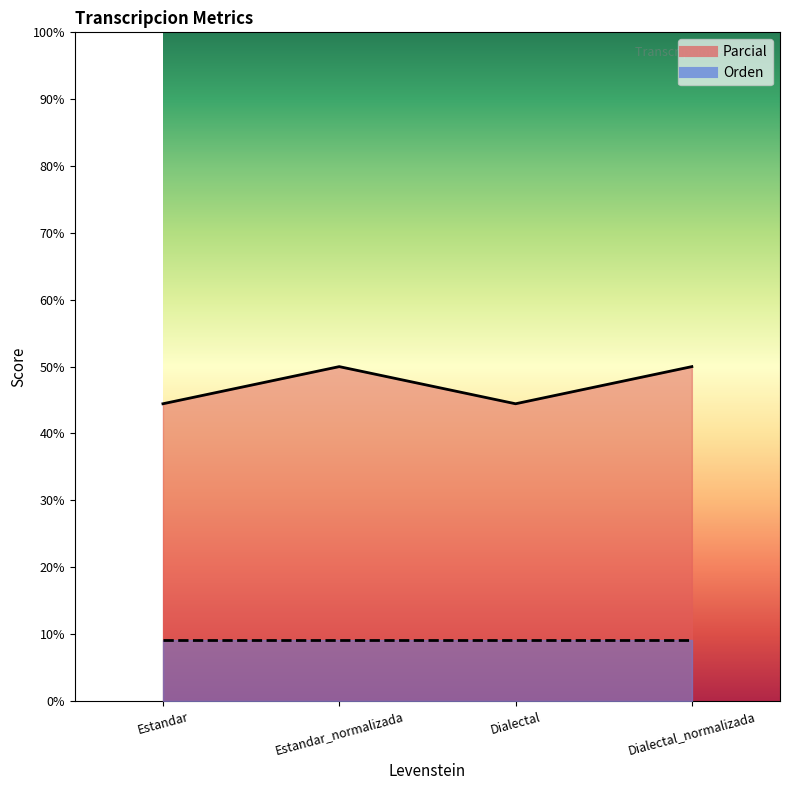

List the labels in order of value, smallest first.

Estandar, Dialectal, Estandar_normalizada, Dialectal_normalizada